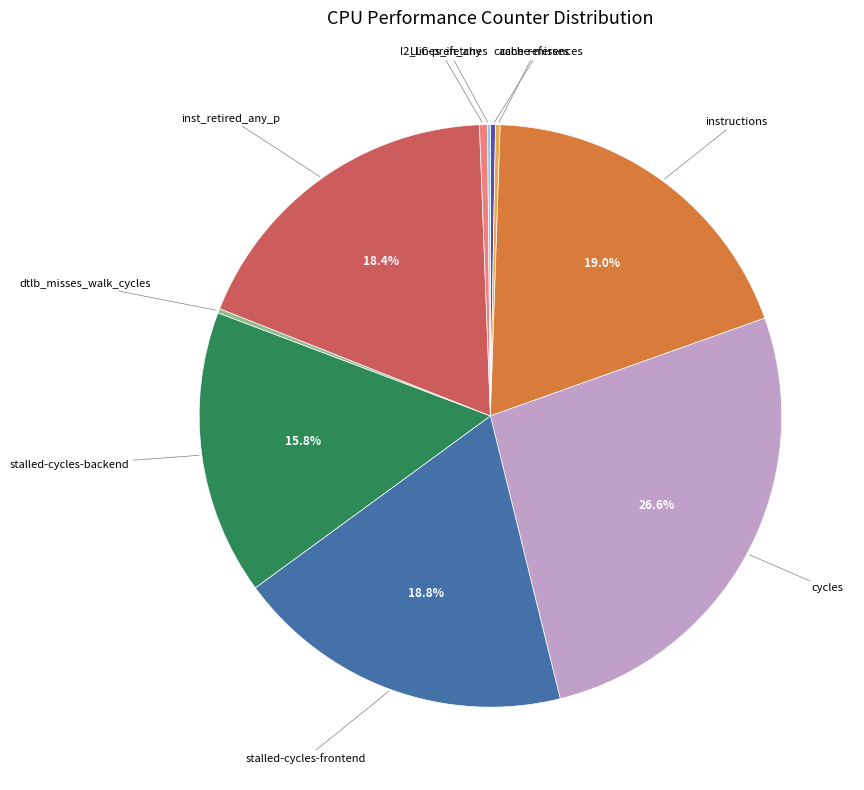

Do stalled-cycles-frontend and stalled-cycles-backend together represent more than half of the pie?

No